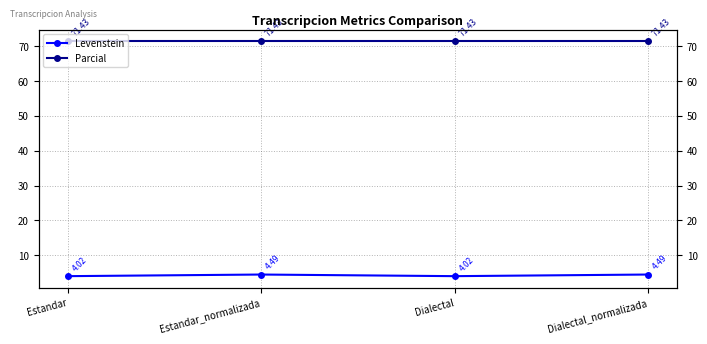

Between Dialectal and Dialectal_normalizada, which series saw the biggest shift?

Levenstein